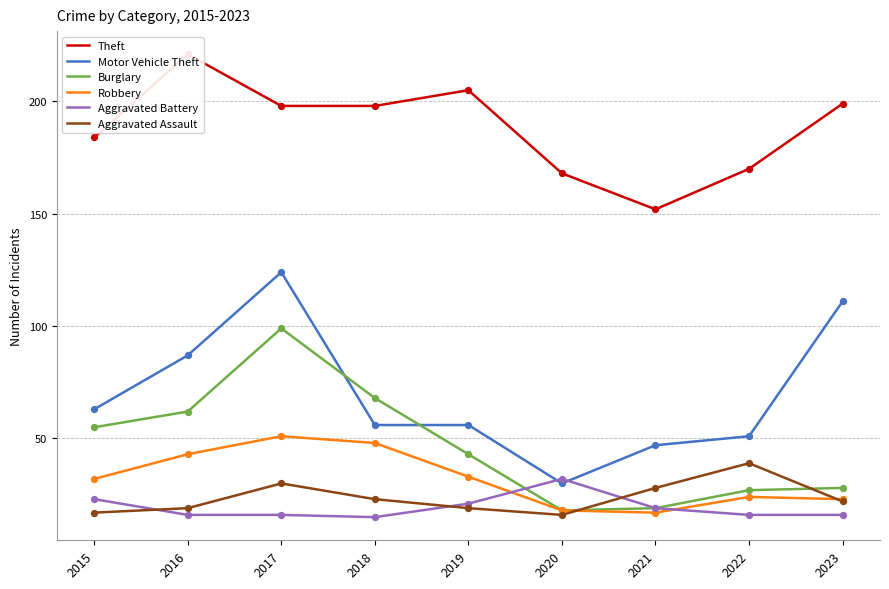

Which series has the widest spread of Y values?

Motor Vehicle Theft